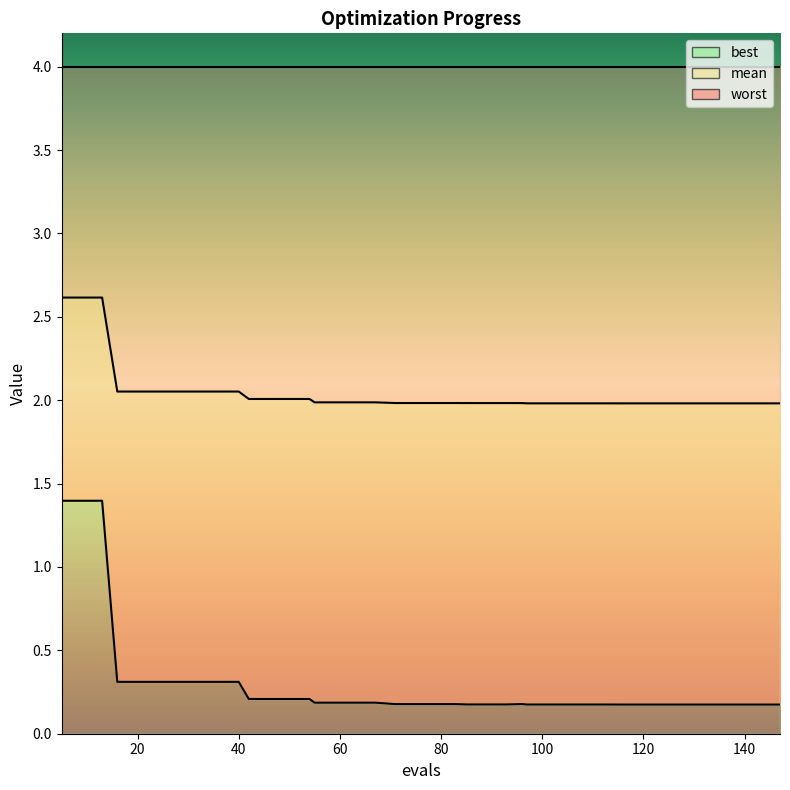

True or false: mean and best cross at least once.

False